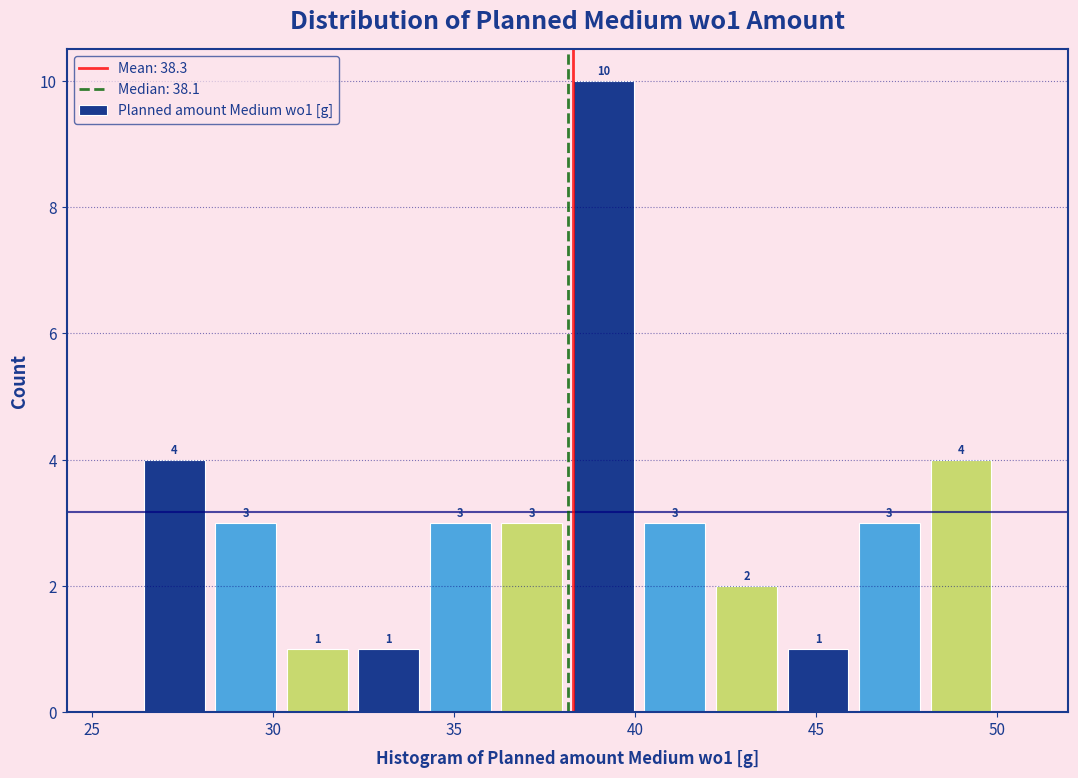

Around what value on the x-axis is the tallest bar? Give the approximate position of its centre, as read against the axis.

39.0